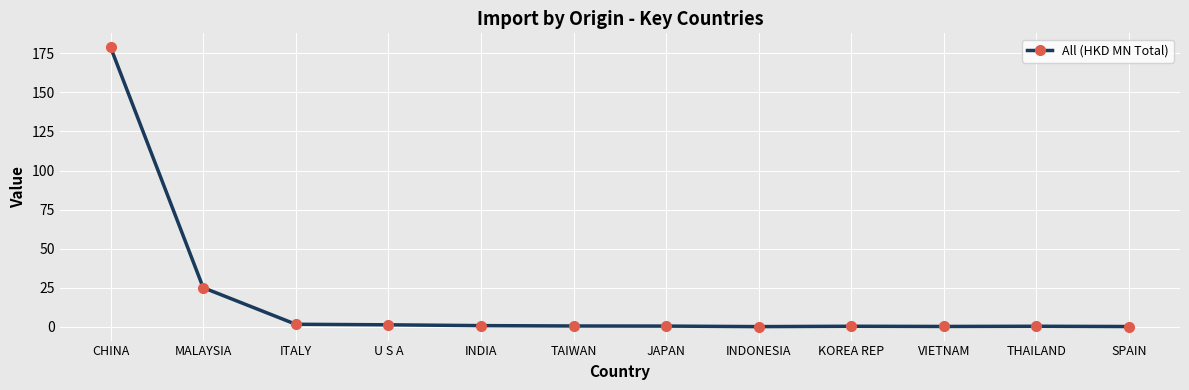

What is the difference between the maximum and minimum values?

178.7